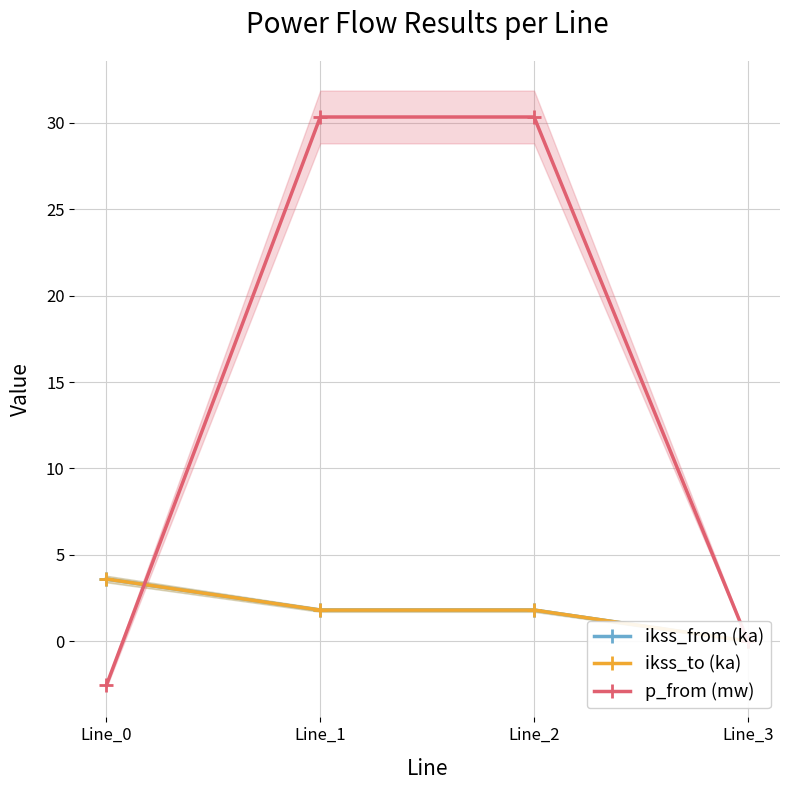

What are all the series names shown in the legend?

ikss_from (ka), ikss_to (ka), p_from (mw)